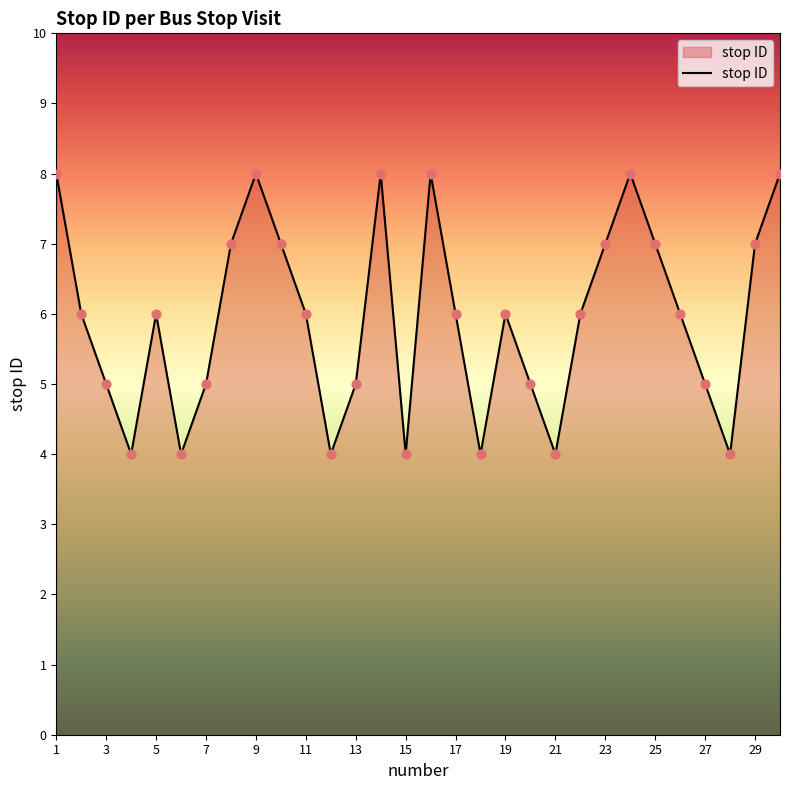

What is the difference between the maximum and minimum values?

4